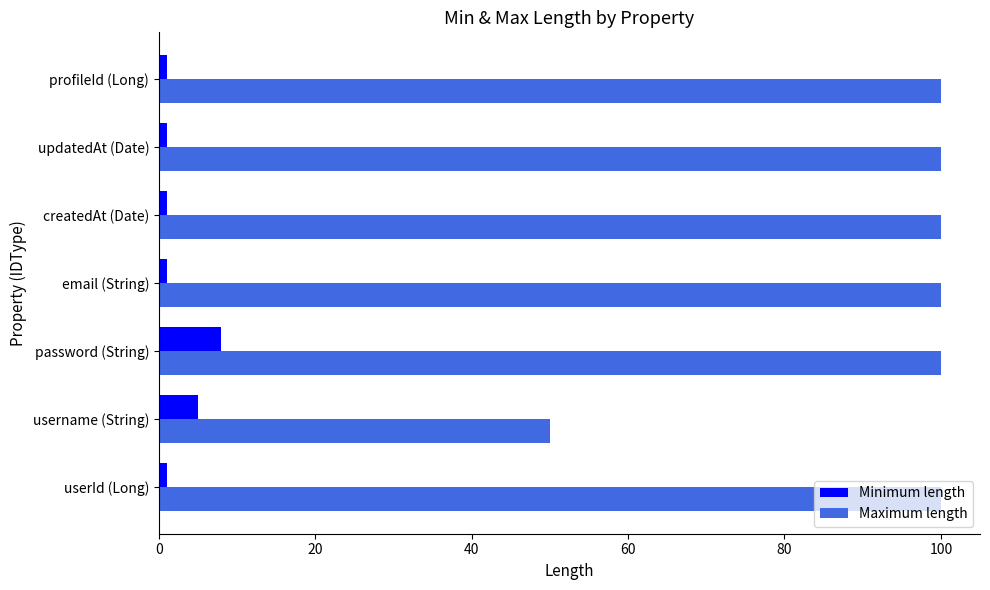

List the series in order of their peak value, highest first.

Maximum length, Minimum length